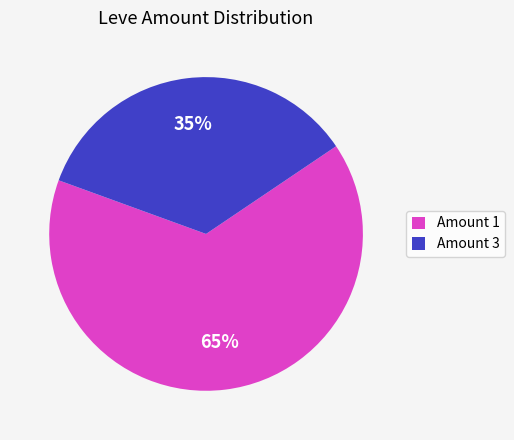

What percentage is the Amount 3 slice, to the nearest percent?

35%